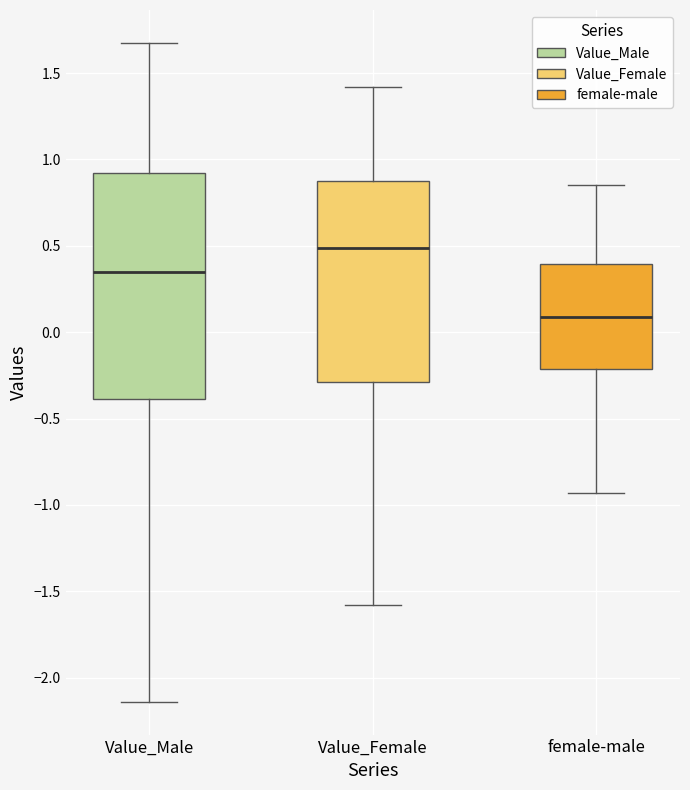

Reading left to right, read every box against the y-axis: the position of its median line, the range the box covers, and the ends of its whiskers. The values are not printed on the chart, so give them approximately, as read against the axis.

Value_Male: median 0.35, box -0.40 to 0.90, whiskers -2.15 to 1.65
Value_Female: median 0.50, box -0.30 to 0.85, whiskers -1.60 to 1.40
female-male: median 0.10, box -0.20 to 0.40, whiskers -0.95 to 0.85